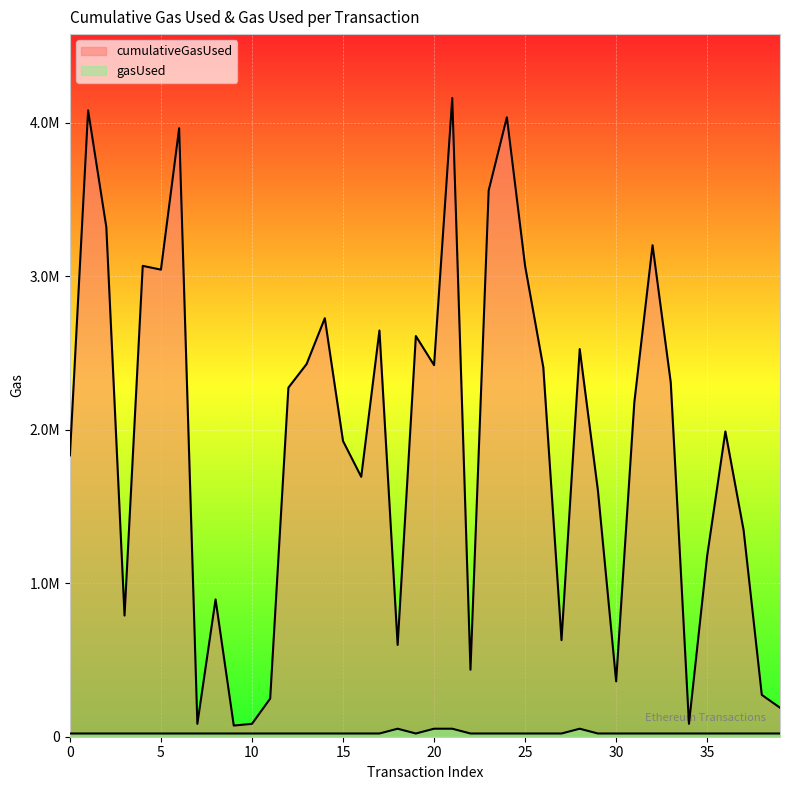

True or false: gasUsed and cumulativeGasUsed intersect in this chart.

False